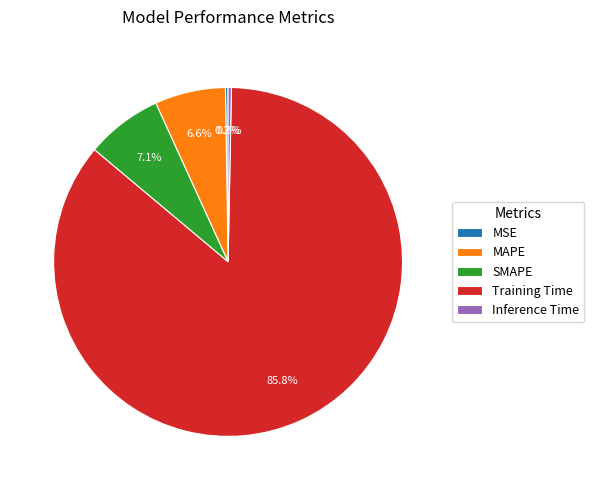

Which category has the biggest portion of the pie?

Training Time